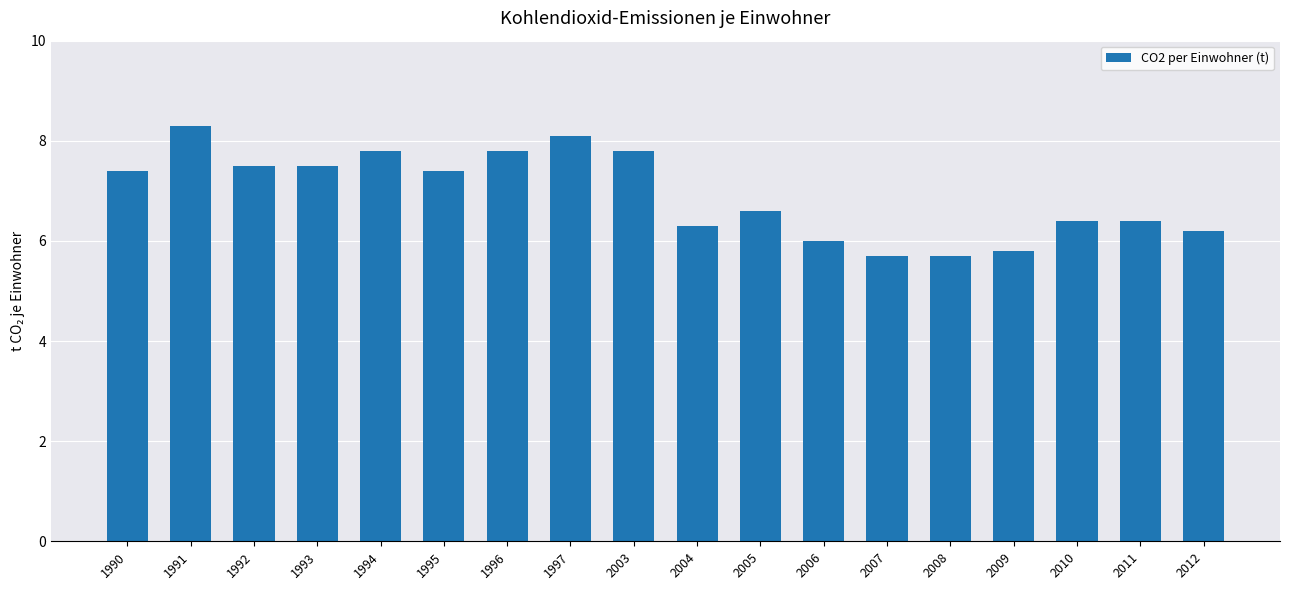

What is the change in value from 1995 to 2010?

-1.0